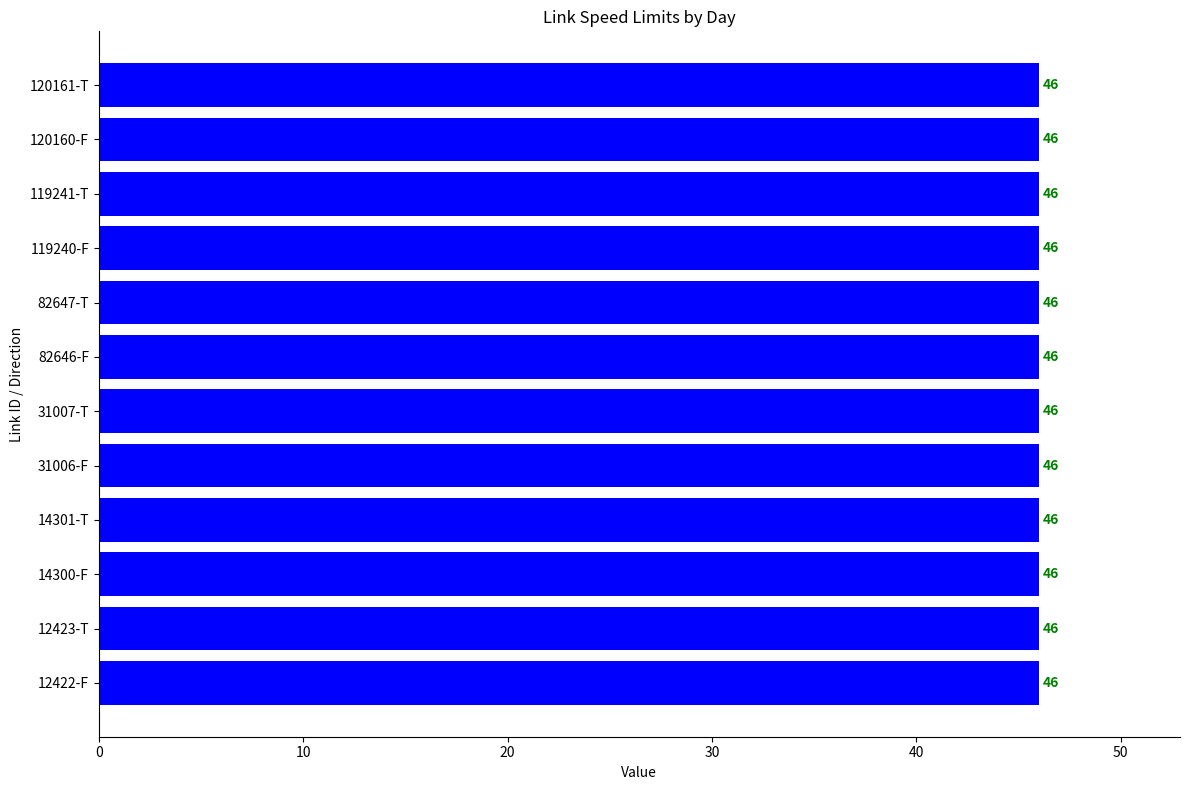

At how many categories does at least one series exceed 4?

12